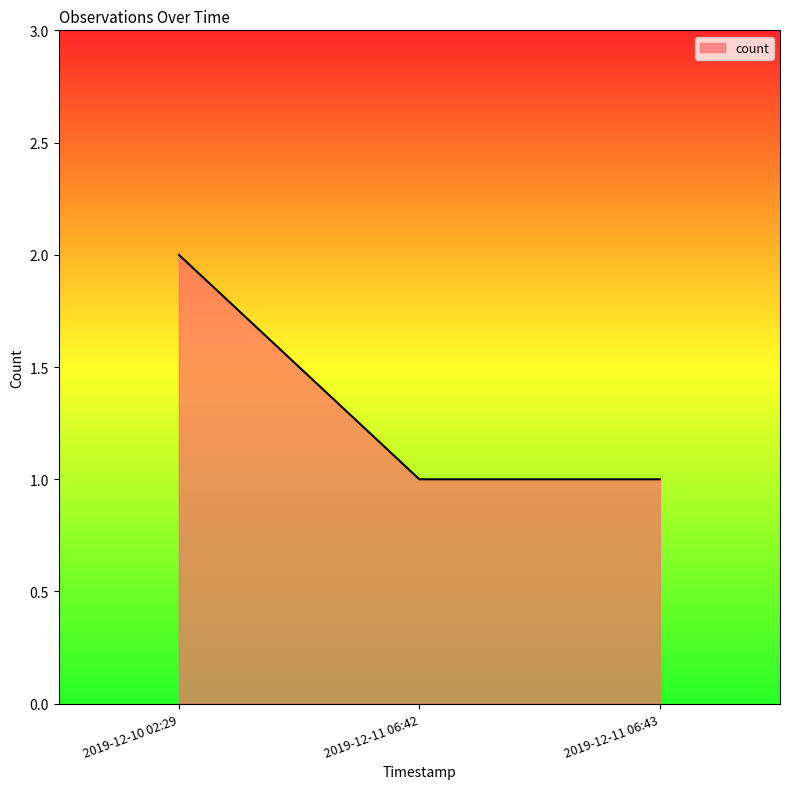

What is the minimum value shown in the chart?

1